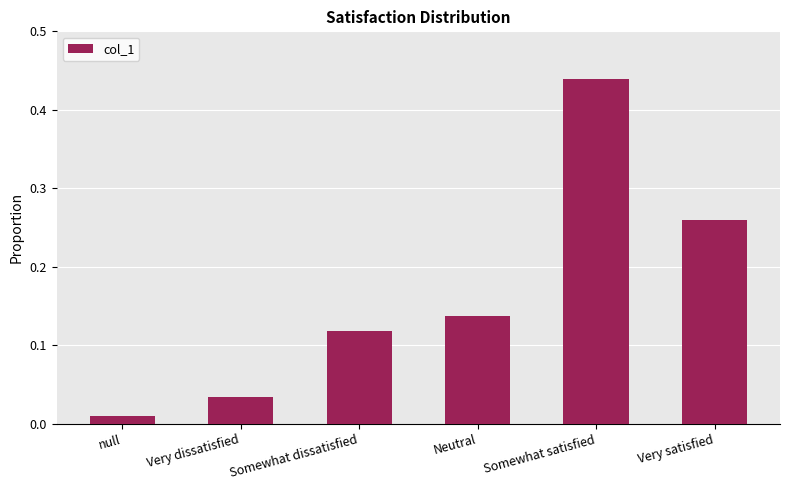

Where is the data nearest to the value 0?

null